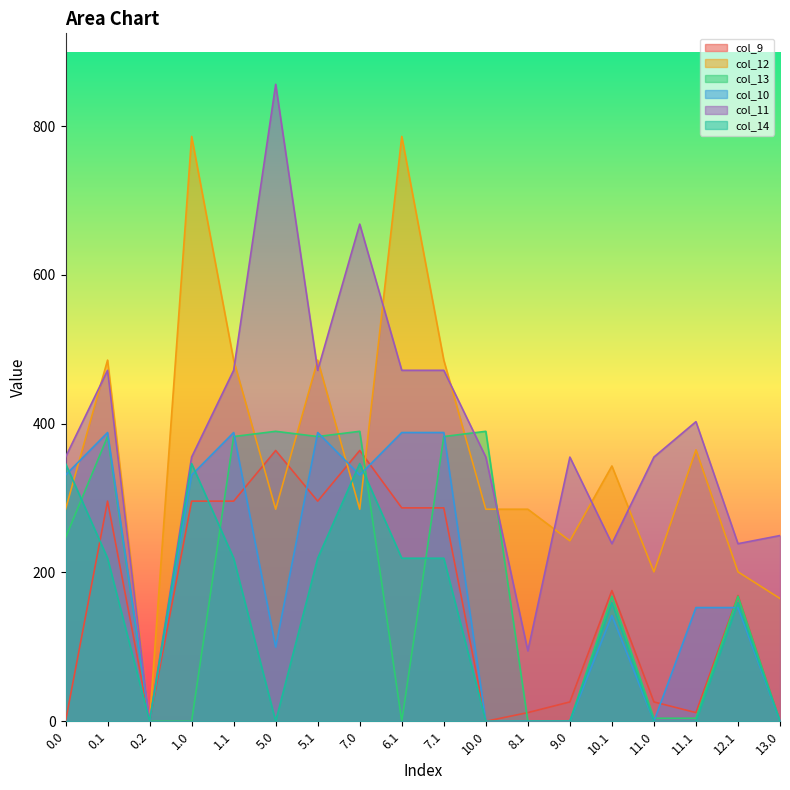

Where is col_10 nearest to the value 194?

11.1